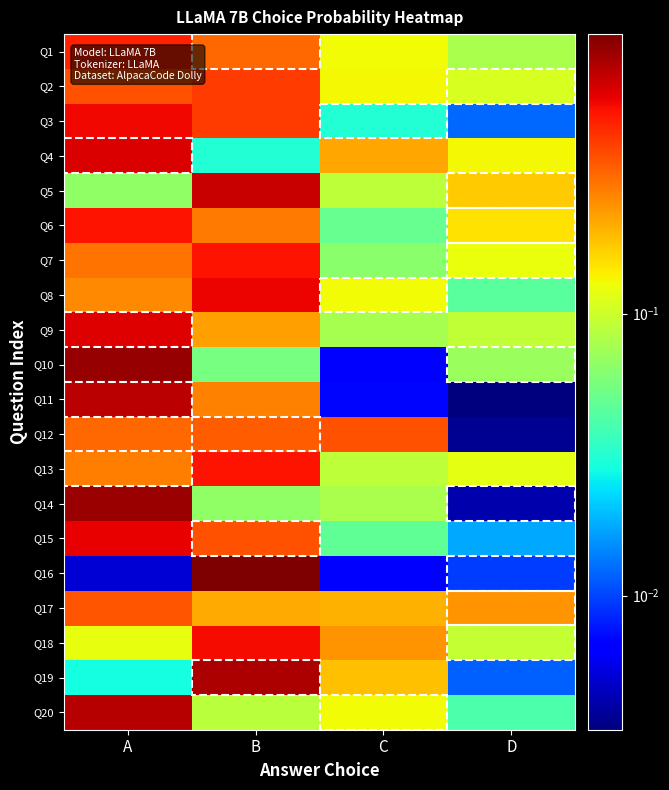

At which category is the sum across all series the highest?

A